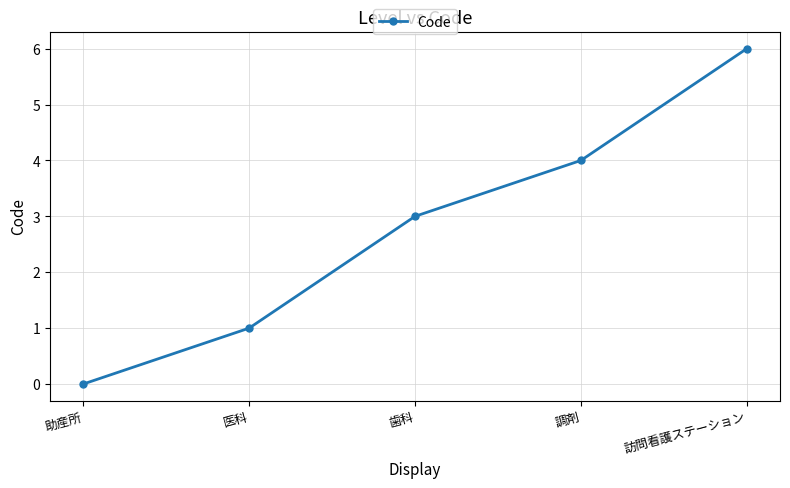

Approximately how many times larger is the value at 調剤 compared to 訪問看護ステーション?

0.7